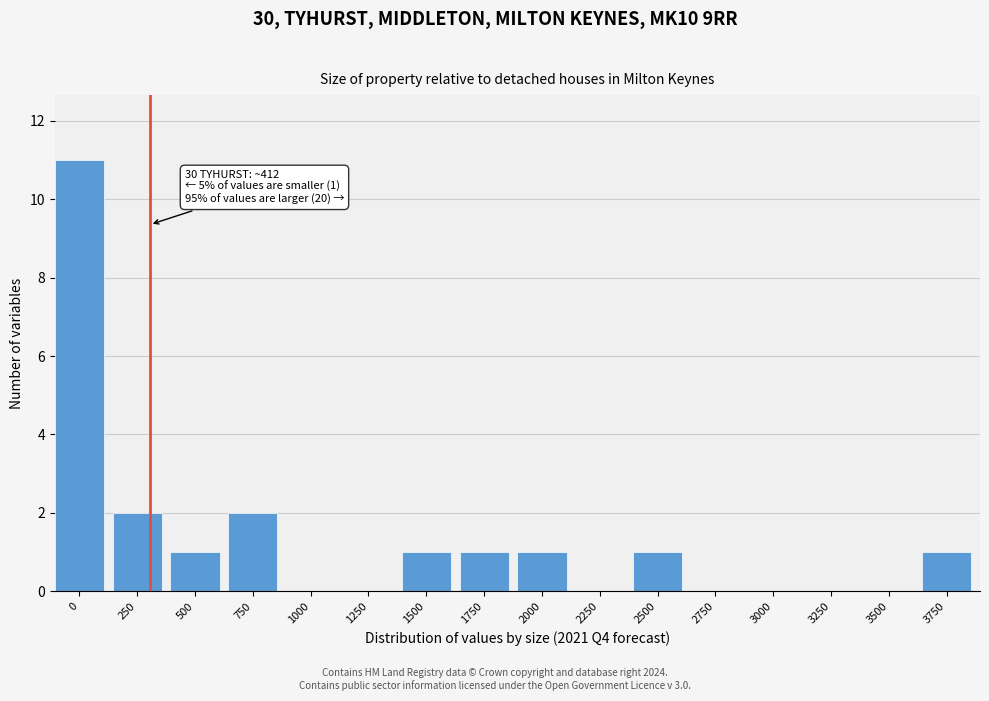

Reading left to right, what are all the values shown in this chart?

0=11	250=2	500=1	750=2	1000=0	1250=0	1500=1	1750=1	2000=1	2250=0	2500=1	2750=0	3000=0	3250=0	3500=0	3750=1